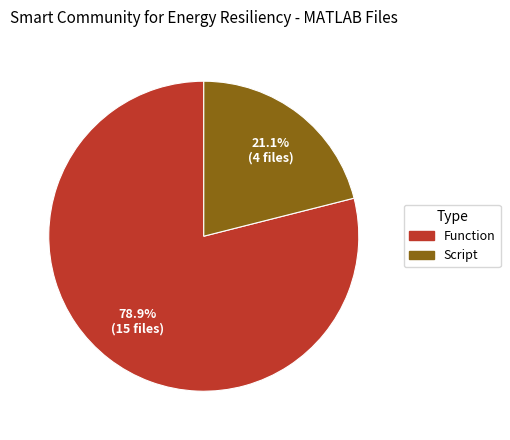

Which has a higher value, Script or Function?

Function